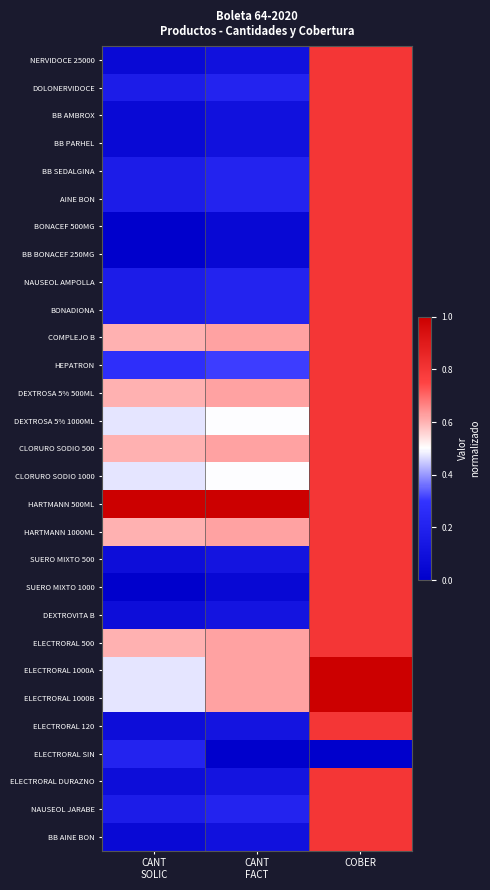

Between CANT
SOLIC and COBER, which is larger?

COBER